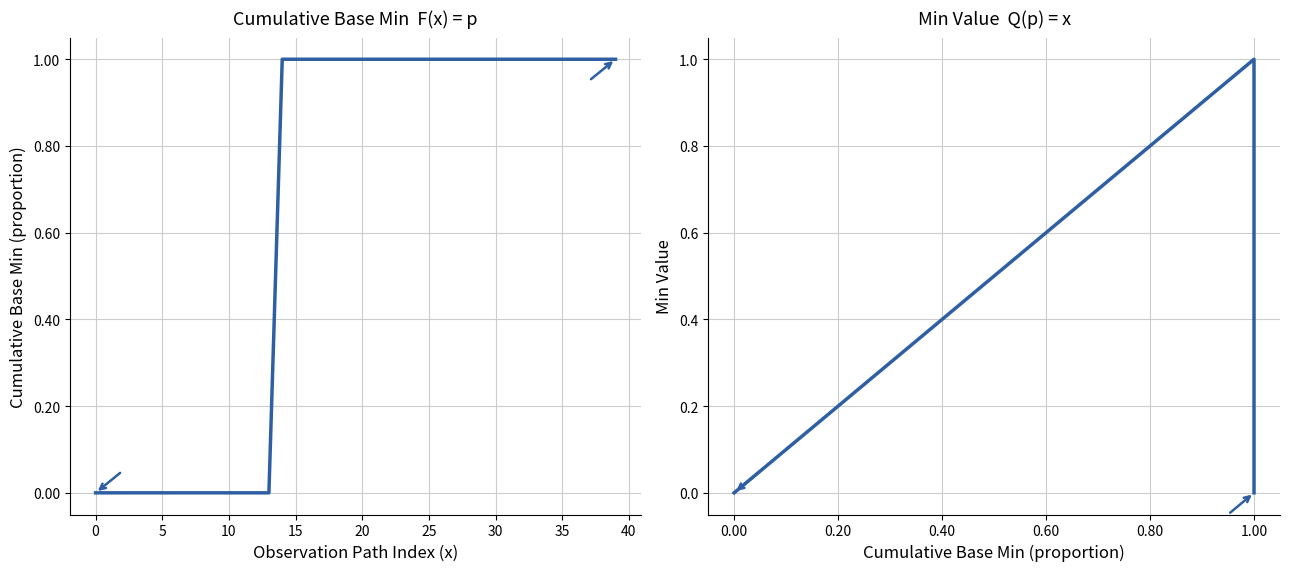

True or false: Cumulative Base Min has more than 1 interior local peaks.

False